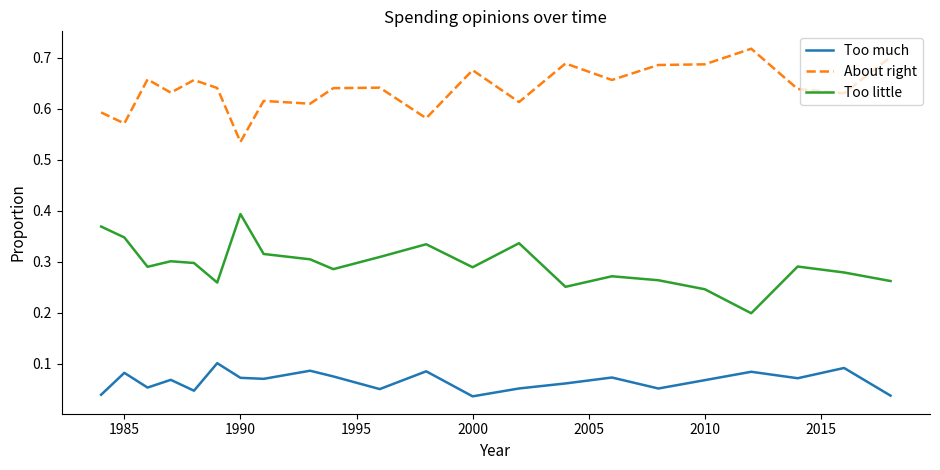

True or false: Too little and Too much cross at least once.

False